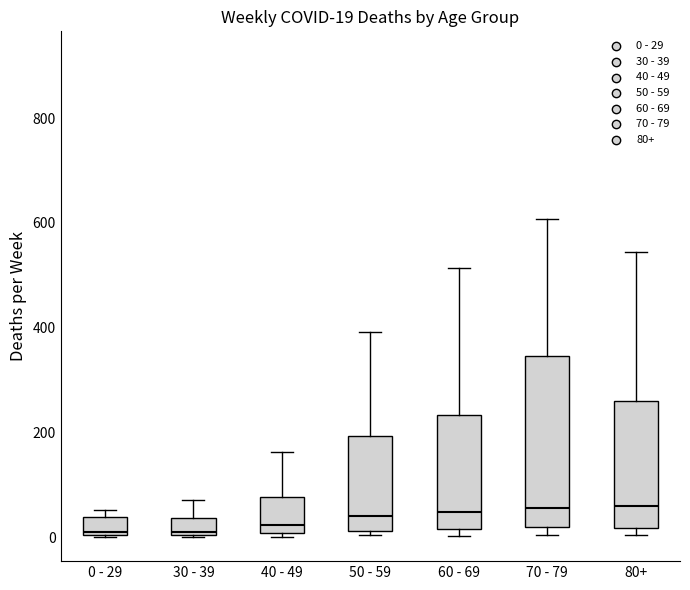

Which box is the tallest, from its lower edge to its upper edge?

70 - 79